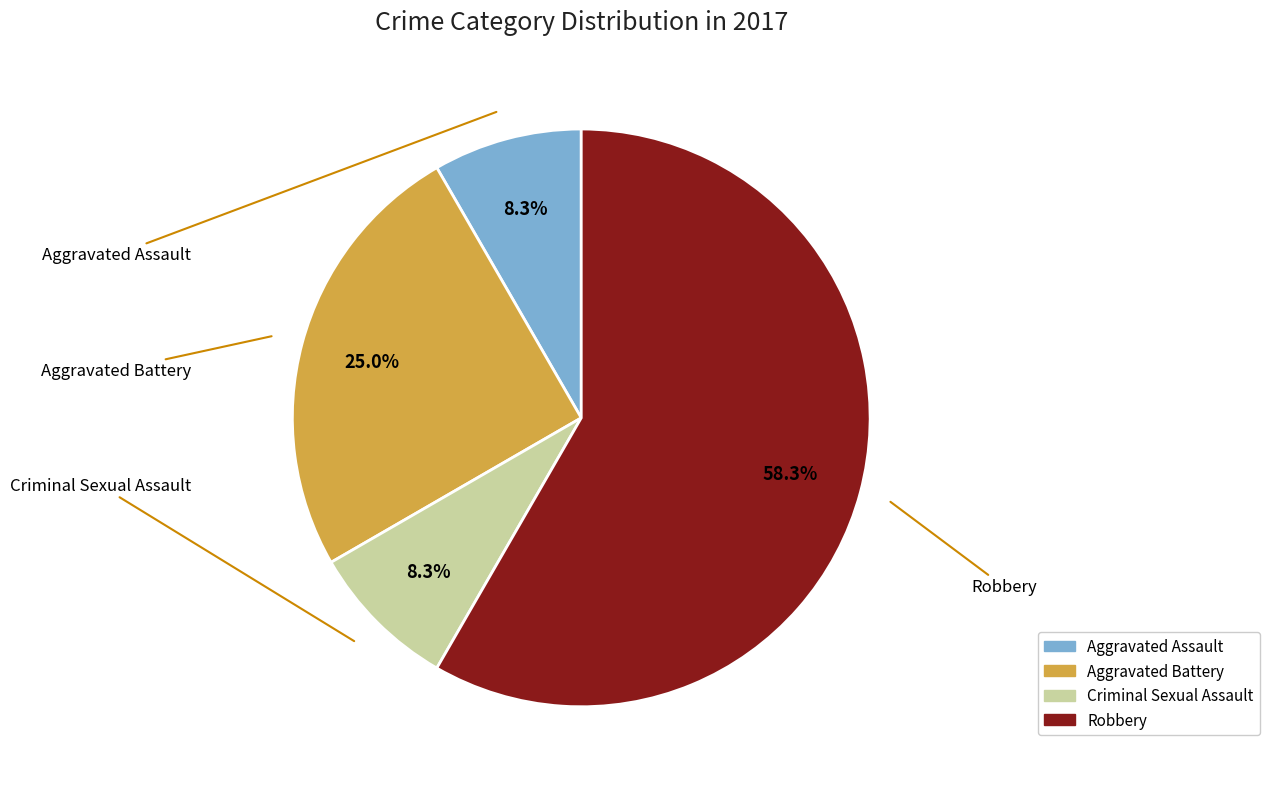

Rank the categories by value from highest to lowest.

Robbery, Aggravated Battery, Aggravated Assault, Criminal Sexual Assault